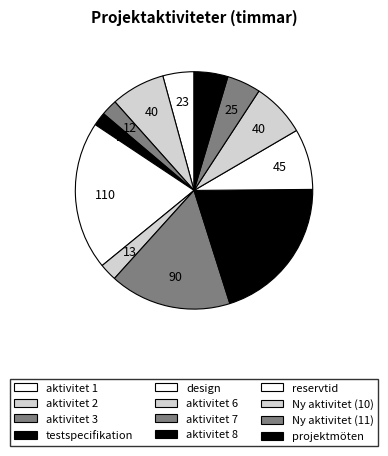

What is the change in value from testspecifikation to Ny aktivitet (10)?

+30